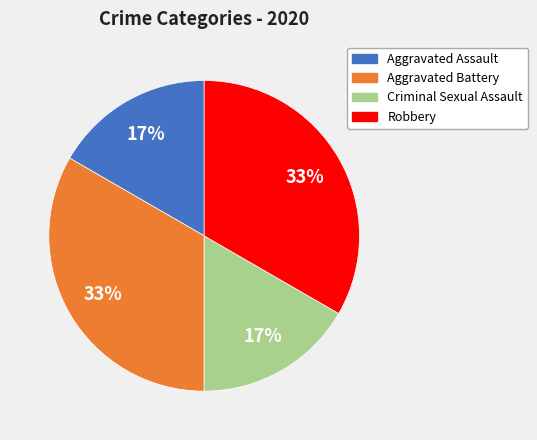

How many segments does this pie chart have?

4